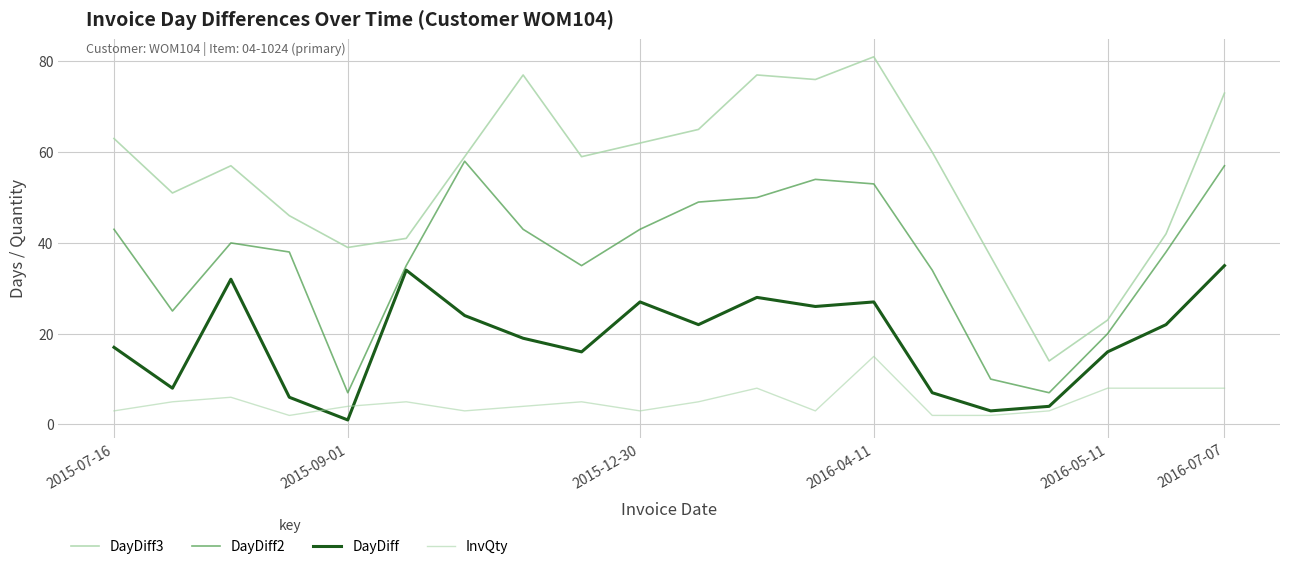

Does the chart have visible grid lines?

Yes